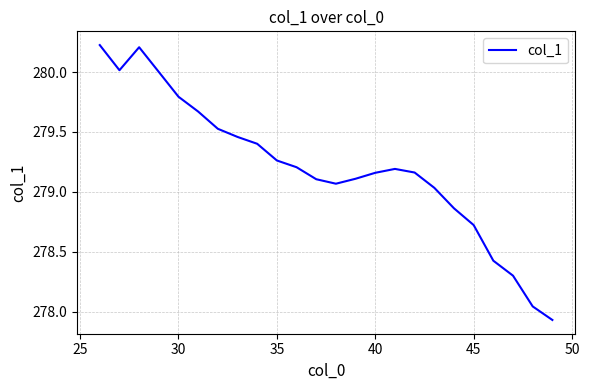

Is it true that the value at 35 is 477.0?

False